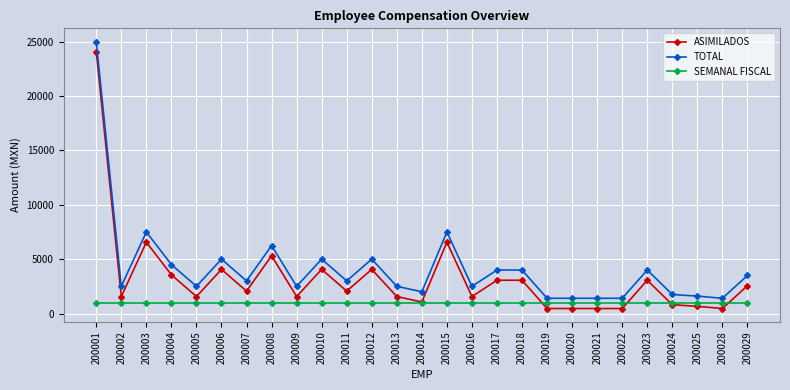

Reading left to right, extract all data points from this chart.

ASIMILADOS: 200001=24060.6	200002=1560.6	200003=6560.6	200004=3560.6	200005=1560.6	200006=4060.6	200007=2060.6	200008=5310.6	200009=1560.6	200010=4060.6	200011=2060.6	200012=4060.6	200013=1560.6	200014=1060.6	200015=6560.6	200016=1560.6	200017=3060.6	200018=3060.6	200019=460.6	200020=460.6	200021=460.6	200022=460.6	200023=3060.6	200024=810.6	200025=660.6	200028=460.6	200029=2560.6
TOTAL: 200001=25000.0	200002=2500.0	200003=7500.0	200004=4500.0	200005=2500.0	200006=5000.0	200007=3000.0	200008=6250.0	200009=2500.0	200010=5000.0	200011=3000.0	200012=5000.0	200013=2500.0	200014=2000.0	200015=7500.0	200016=2500.0	200017=4000.0	200018=4000.0	200019=1400.0	200020=1400.0	200021=1400.0	200022=1400.0	200023=4000.0	200024=1750.0	200025=1600.0	200028=1400.0	200029=3500.0
SEMANAL FISCAL: 200001=939.4	200002=939.4	200003=939.4	200004=939.4	200005=939.4	200006=939.4	200007=939.4	200008=939.4	200009=939.4	200010=939.4	200011=939.4	200012=939.4	200013=939.4	200014=939.4	200015=939.4	200016=939.4	200017=939.4	200018=939.4	200019=939.4	200020=939.4	200021=939.4	200022=939.4	200023=939.4	200024=939.4	200025=939.4	200028=939.4	200029=939.4